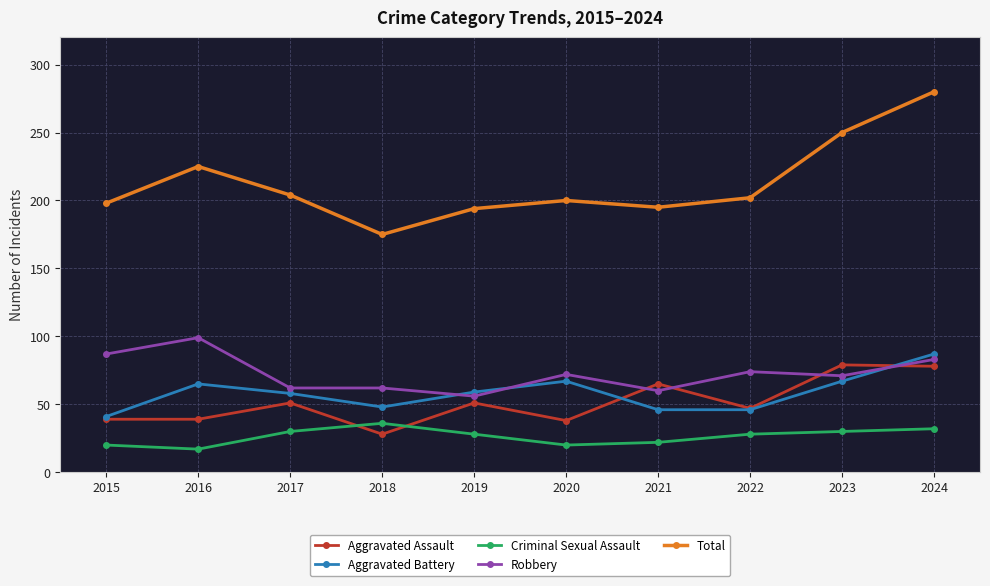

What is the spread (max minus min) of values at 2022?

174